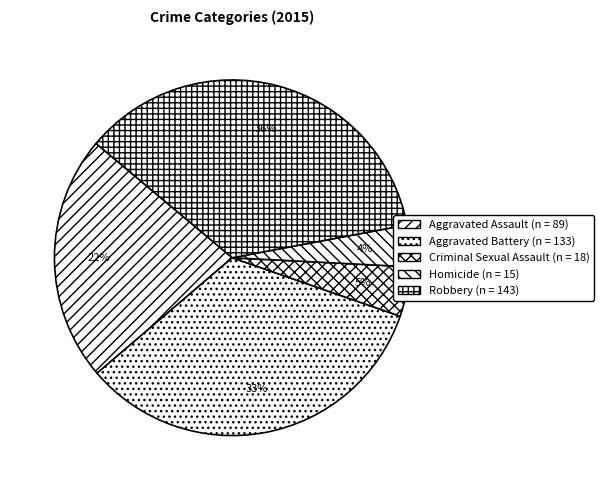

Rank the categories by value from highest to lowest.

Robbery, Aggravated Battery, Aggravated Assault, Criminal Sexual Assault, Homicide